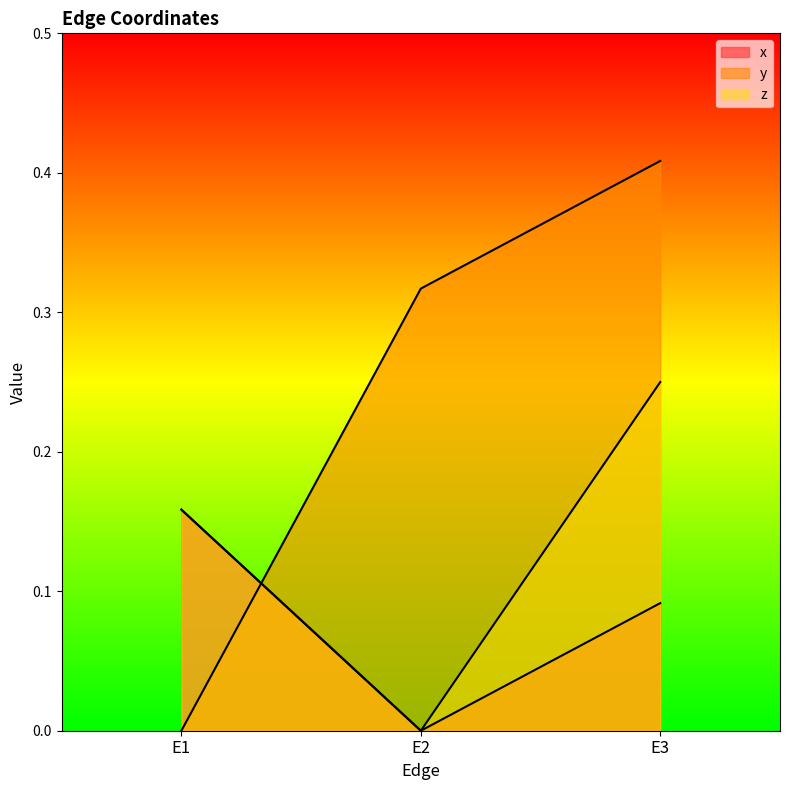

How many distinct data groups are displayed?

3